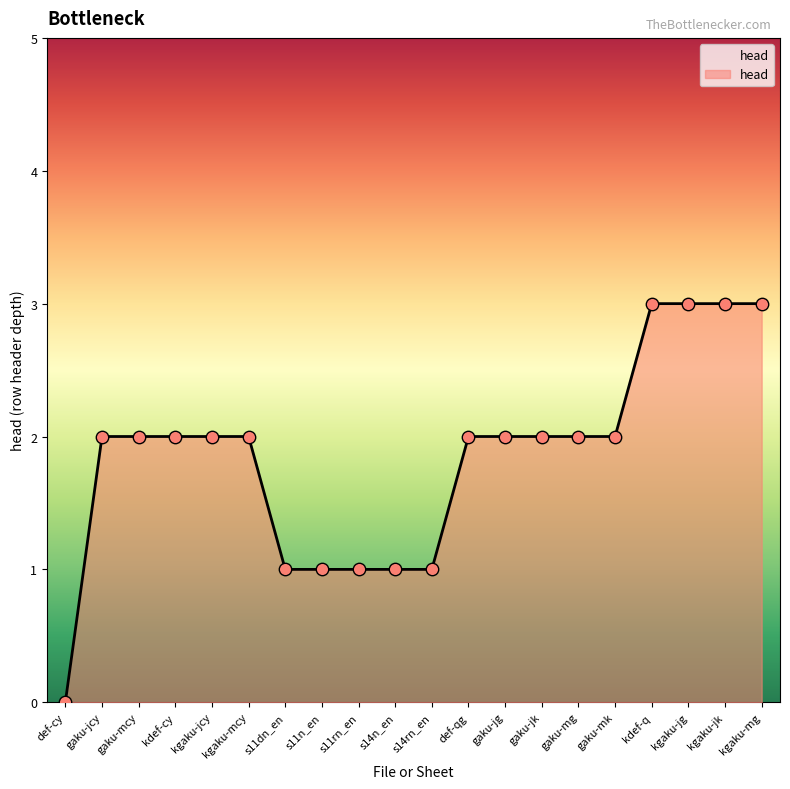

What is the ratio of the value at s11rn_en to the value at kdef-cy?

0.5